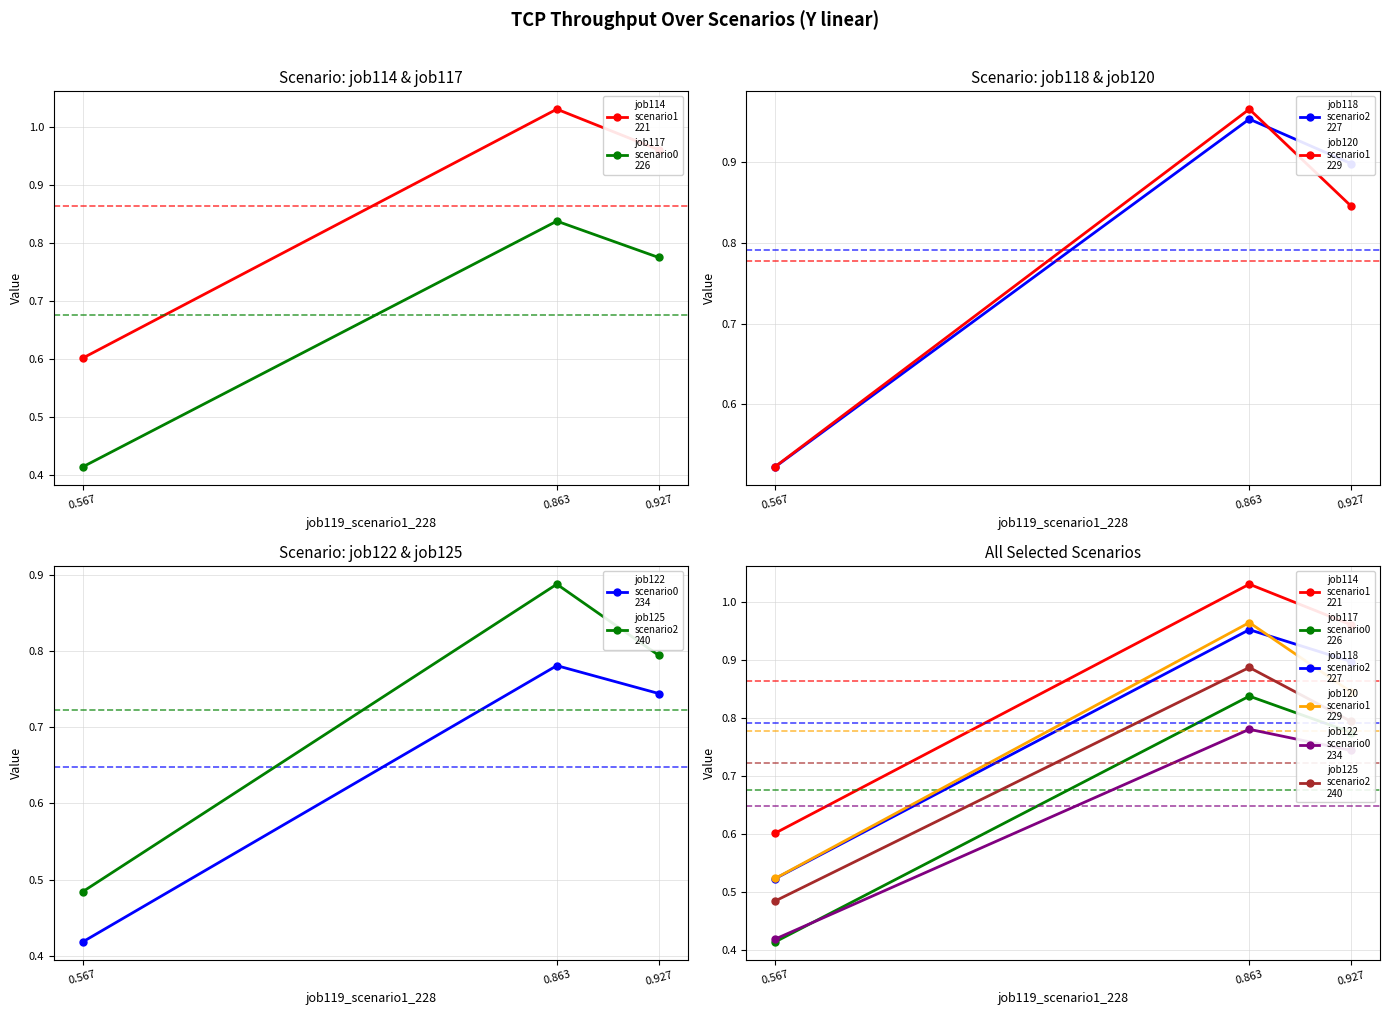

Is it true that job114
scenario1
221 equals 0.3 at 0.567?

False